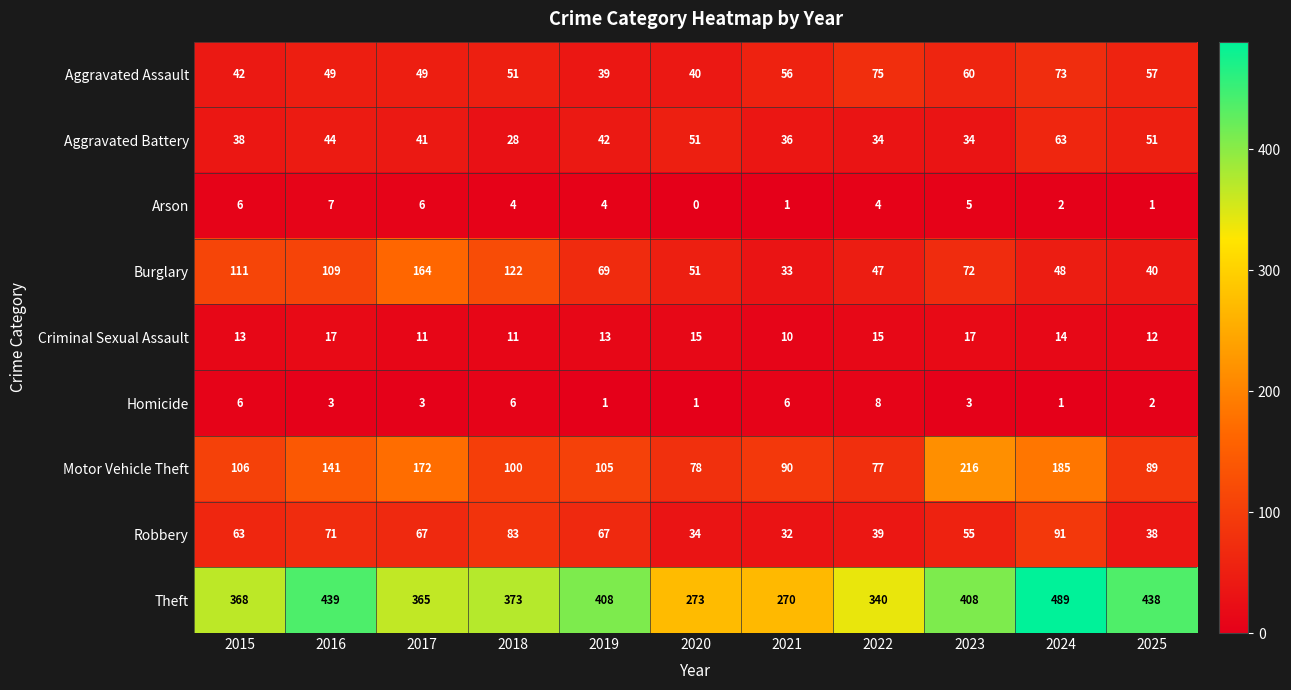

What is the sum of all Aggravated Assault values?

591